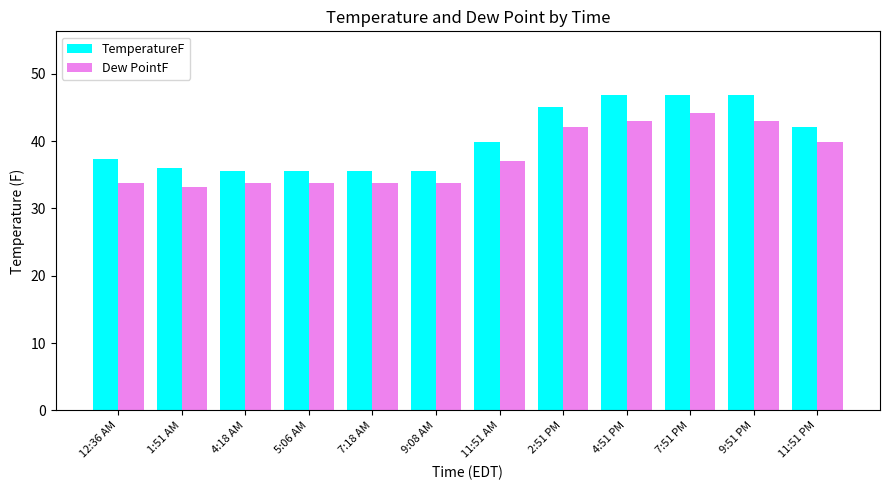

What is the difference between the second highest and second lowest values in the Dew PointF series?

9.2